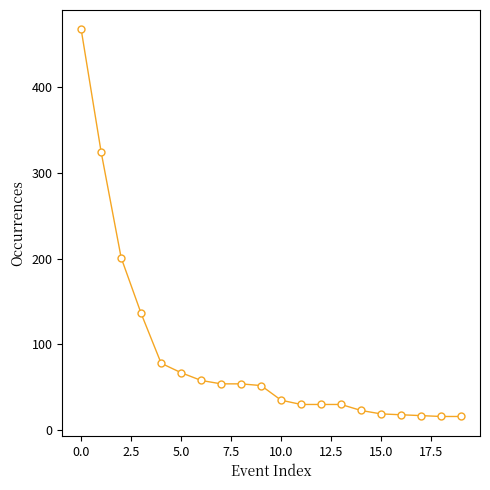

Does the chart have visible grid lines?

No